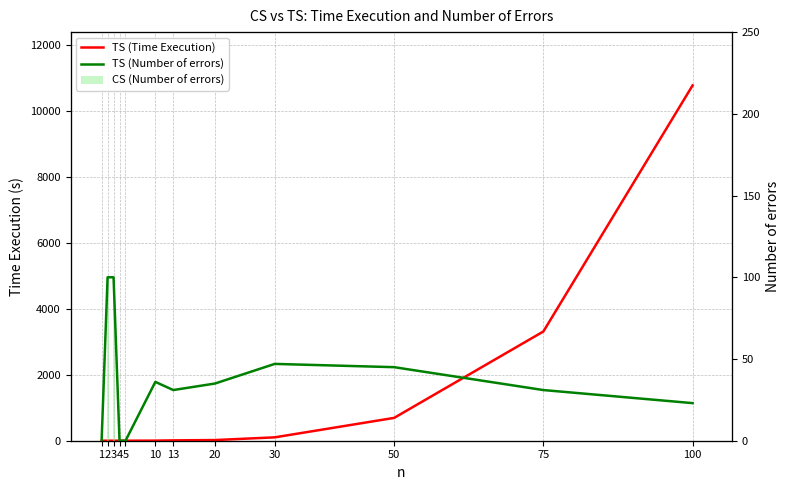

What is the maximum value for CS (Number of errors)?

100.0